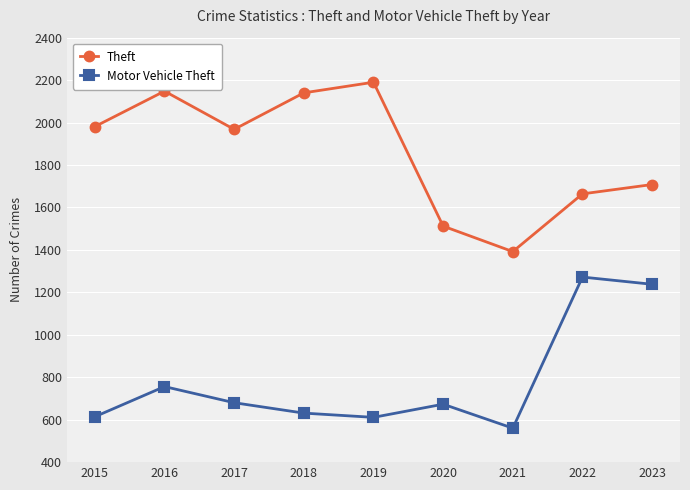

Where is Motor Vehicle Theft nearest to the value 916?

2016